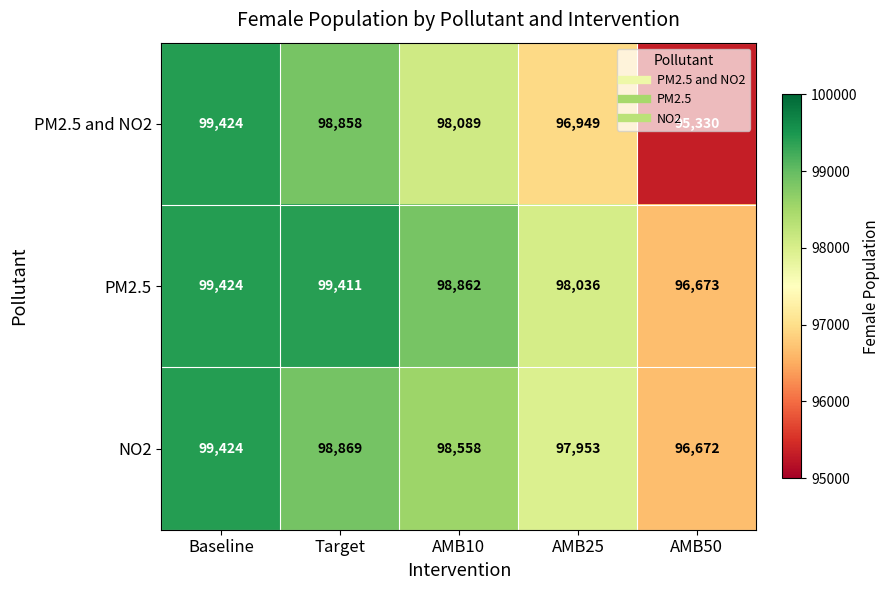

What is the sum of all PM2.5 values?

492406